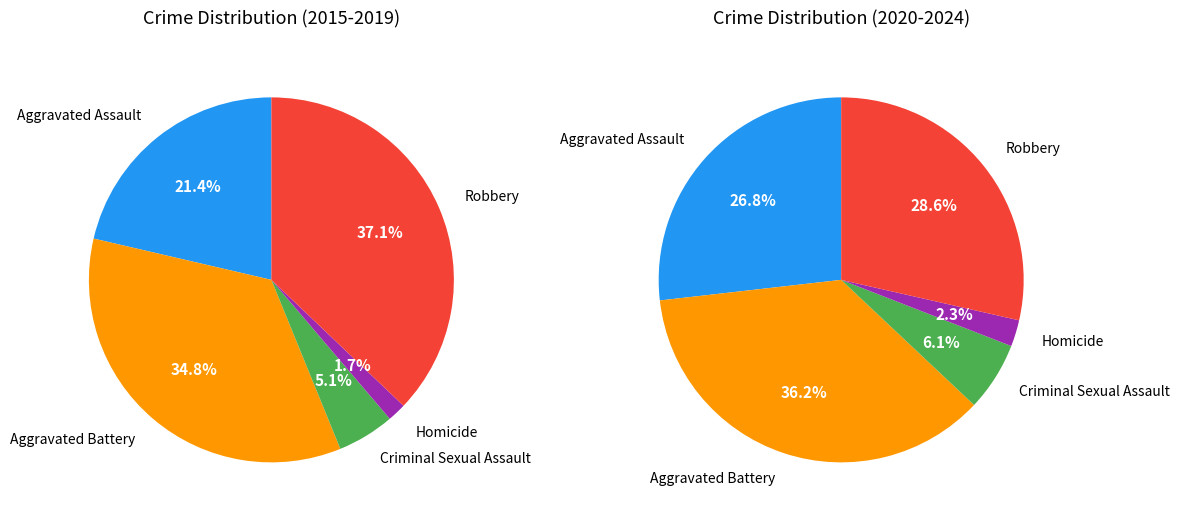

Rank the series at Homicide from lowest to highest value.

values_2015_2019, values_2020_2024